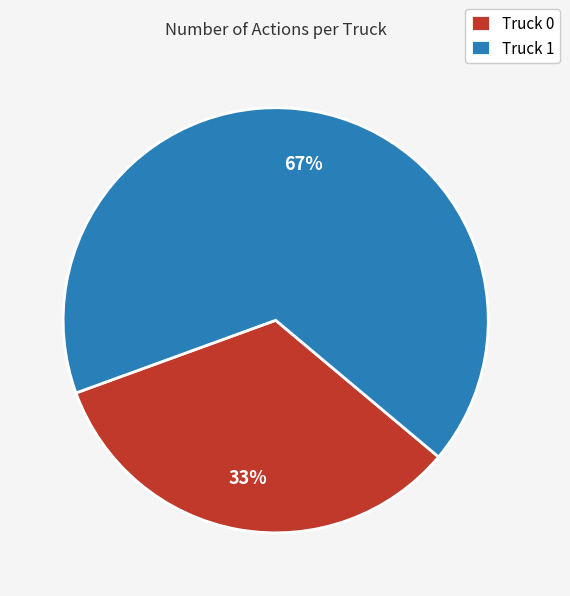

Does any single category account for the majority?

Yes